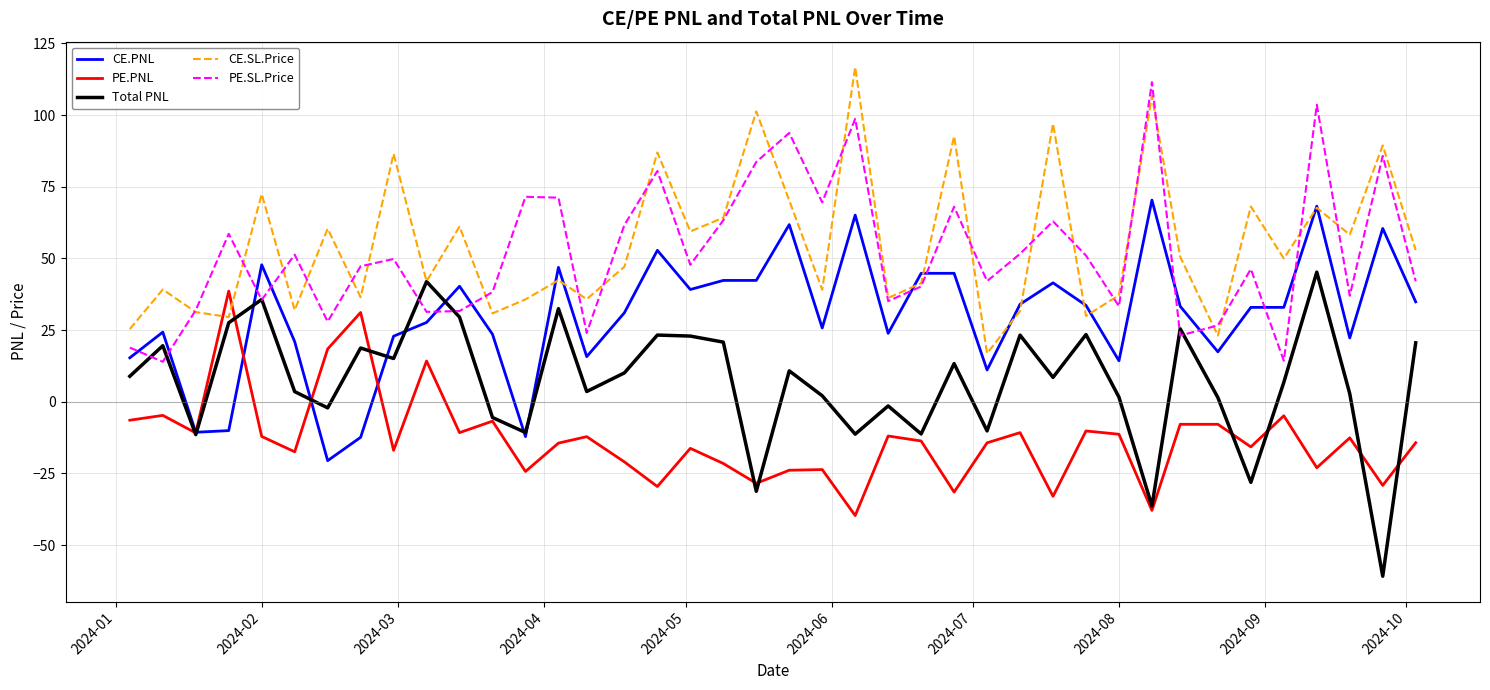

How many lines are shown in the chart?

5